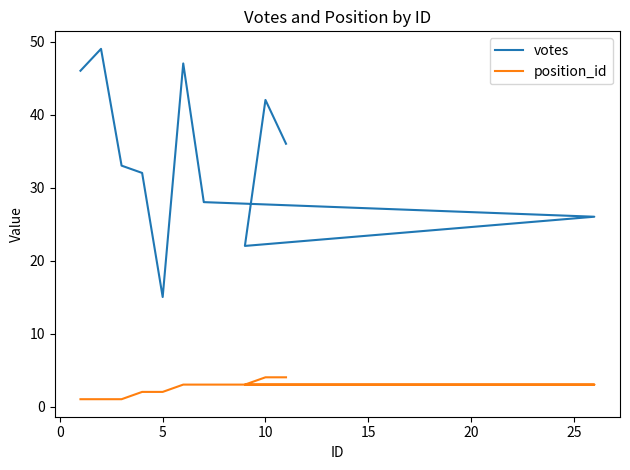

True or false: position_id and votes intersect in this chart.

False